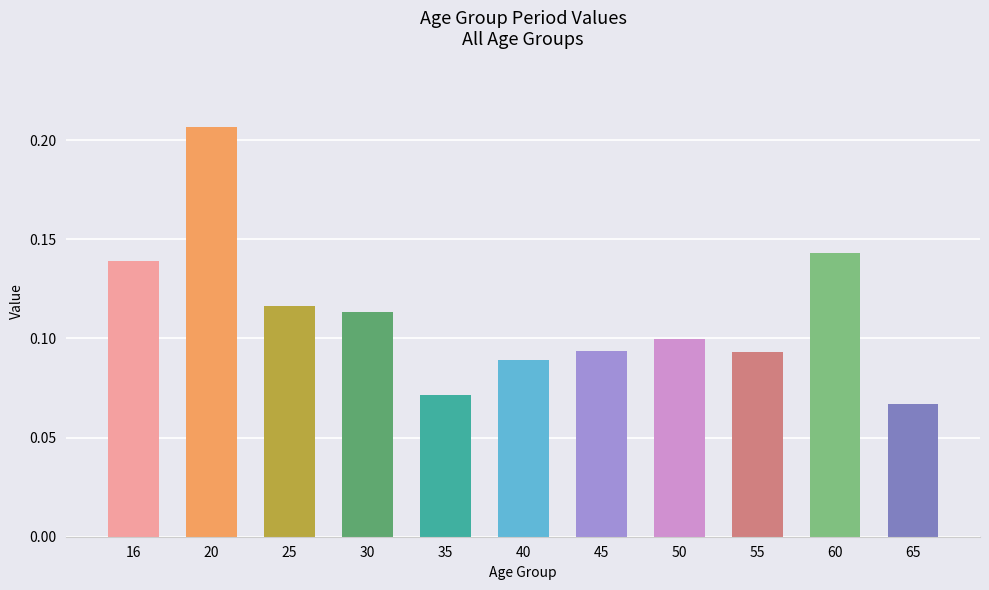

What is the change in value from 40 to 60?

+0.1